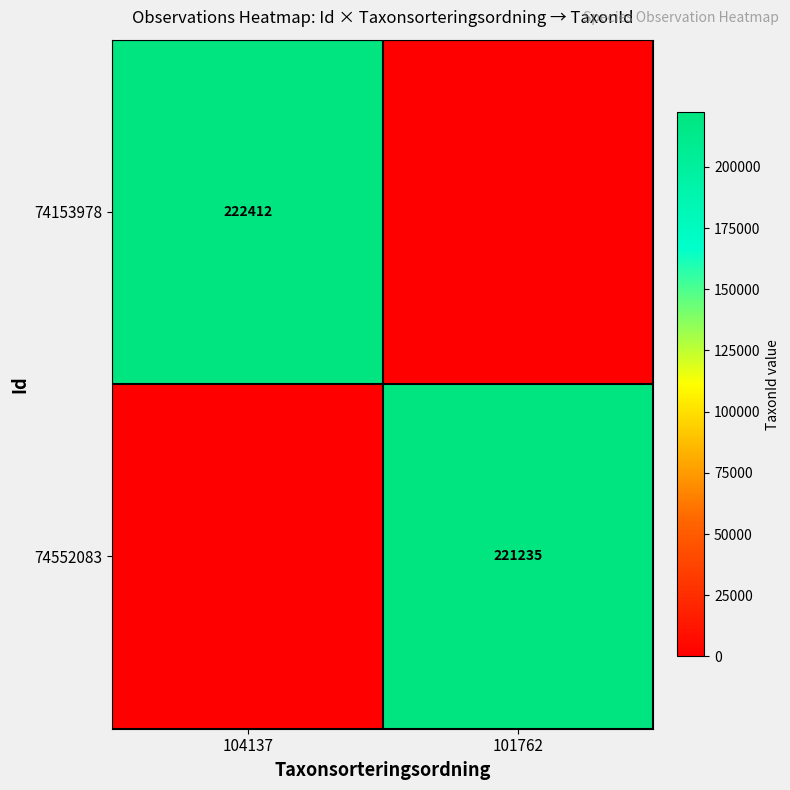

At how many categories does at least one series exceed 207655?

2